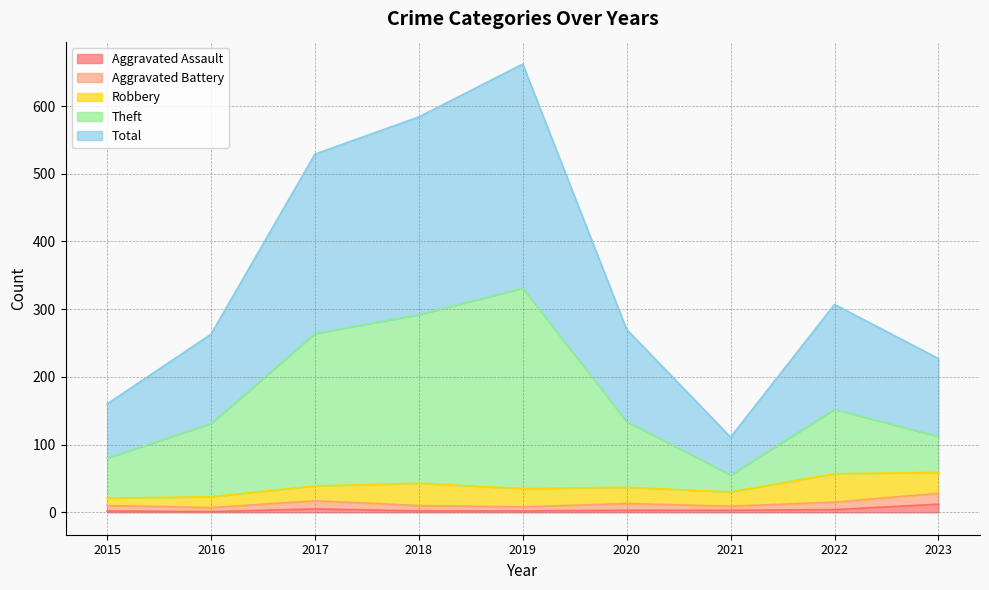

True or false: Total and Aggravated Assault cross at least once.

False